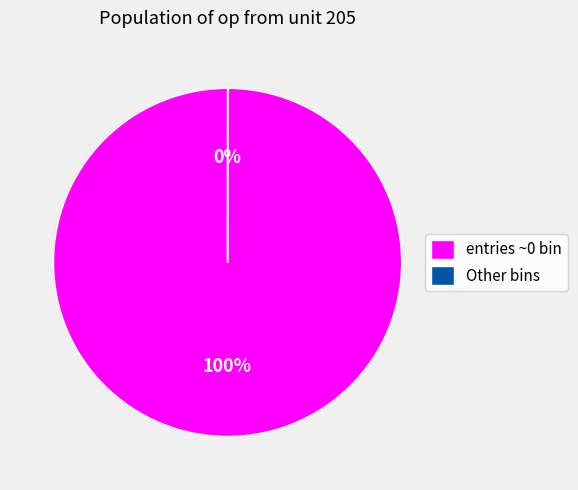

True or false: entries ~0 bin accounts for 100% of the total.

True